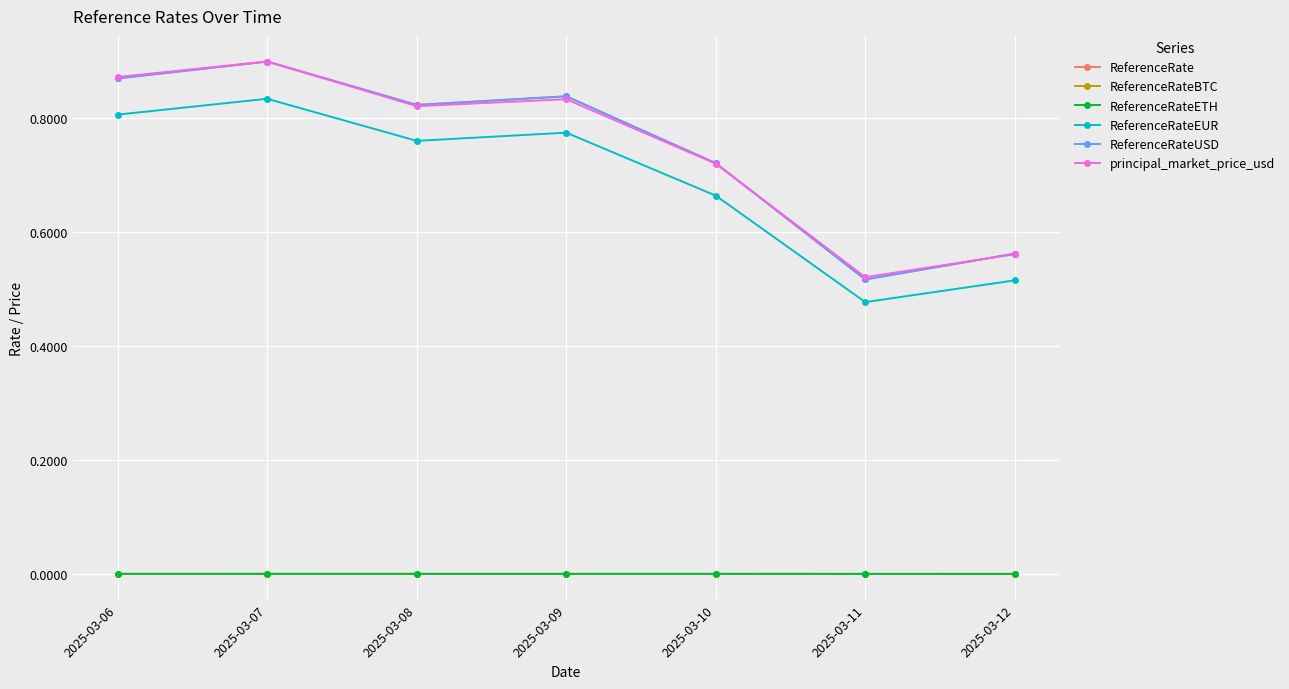

Which category has the lowest value in the ReferenceRate series?

2025-03-11